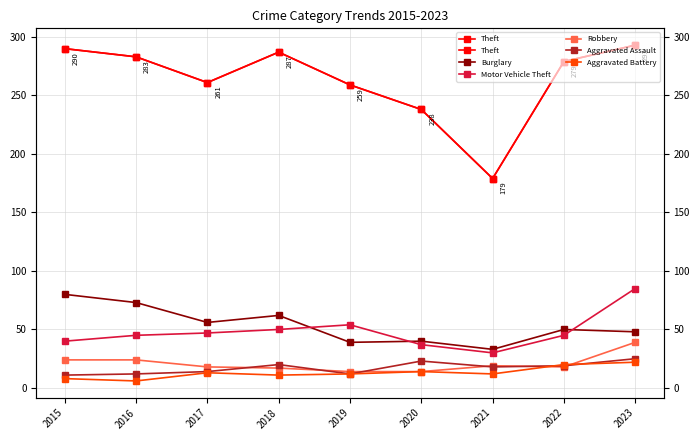

After their last crossing, which series has the higher values: Aggravated Assault or Robbery?

Robbery